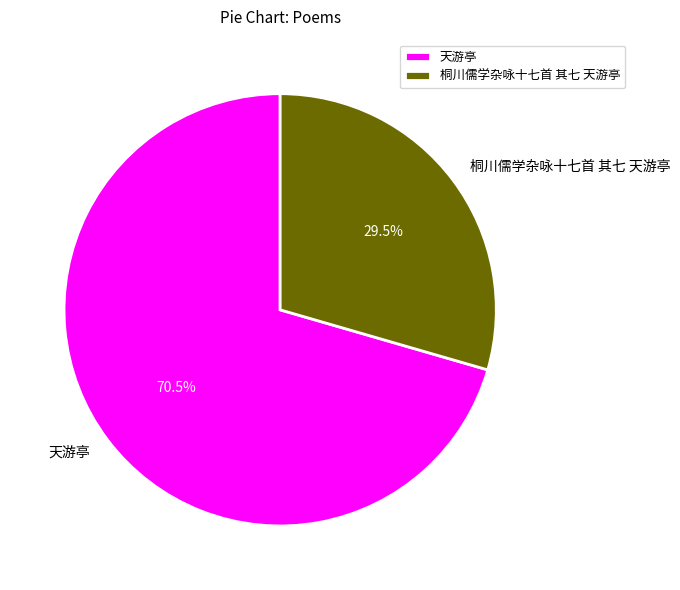

How much of the chart is everything except 桐川儒学杂咏十七首 其七 天游亭?

70.5%